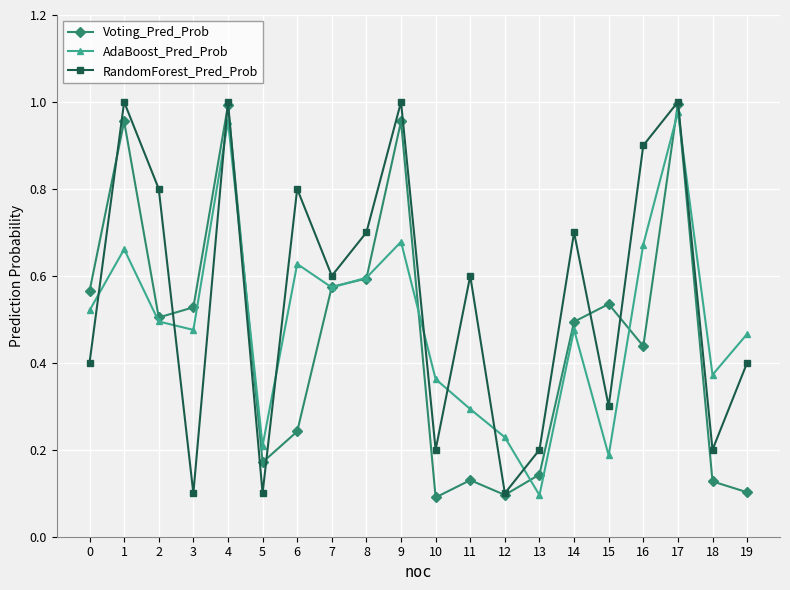

Which series has the largest total across all categories?

RandomForest_Pred_Prob